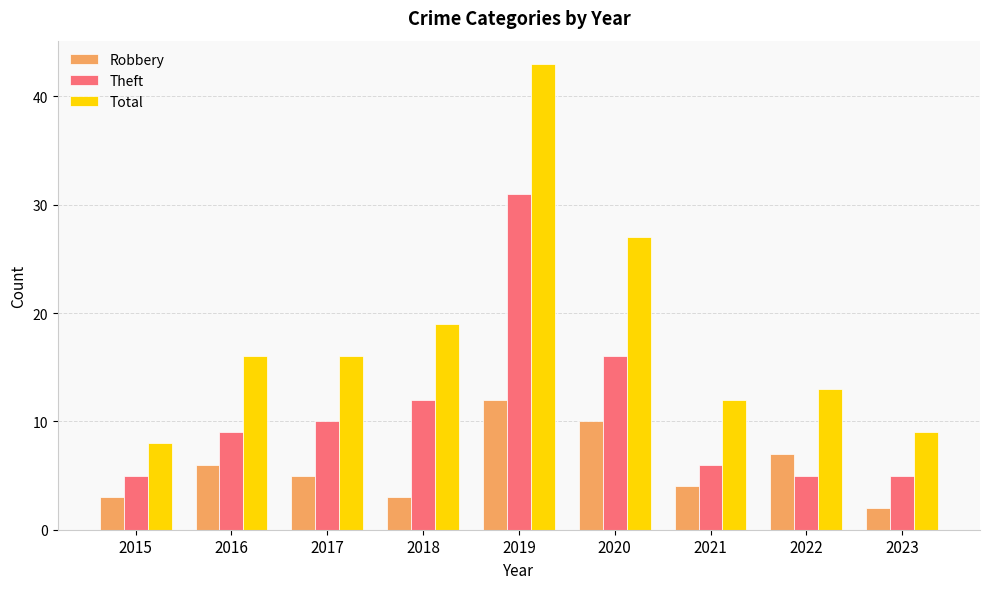

What is the average value of the Robbery series?

6